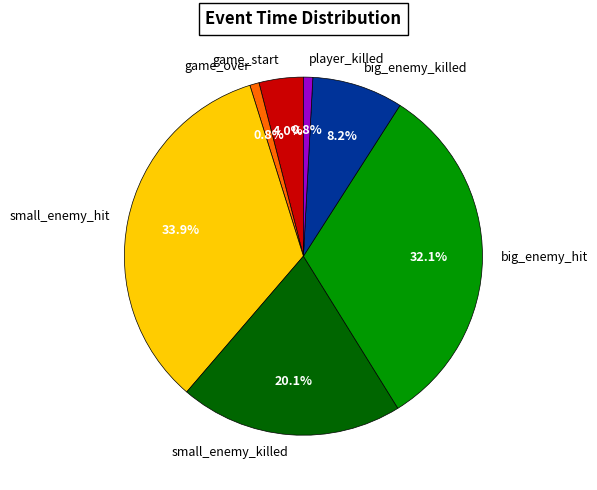

Count the number of slices in the pie.

7